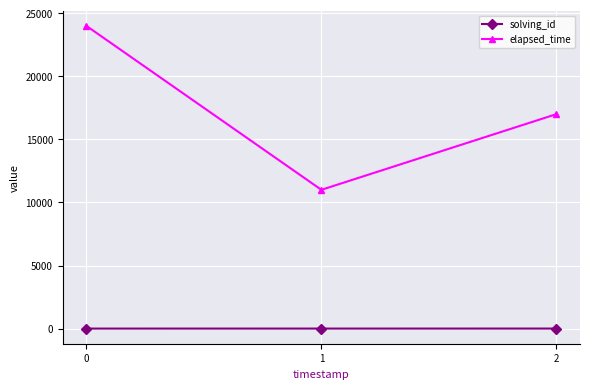

Rank the categories by elapsed_time value from highest to lowest.

0, 2, 1